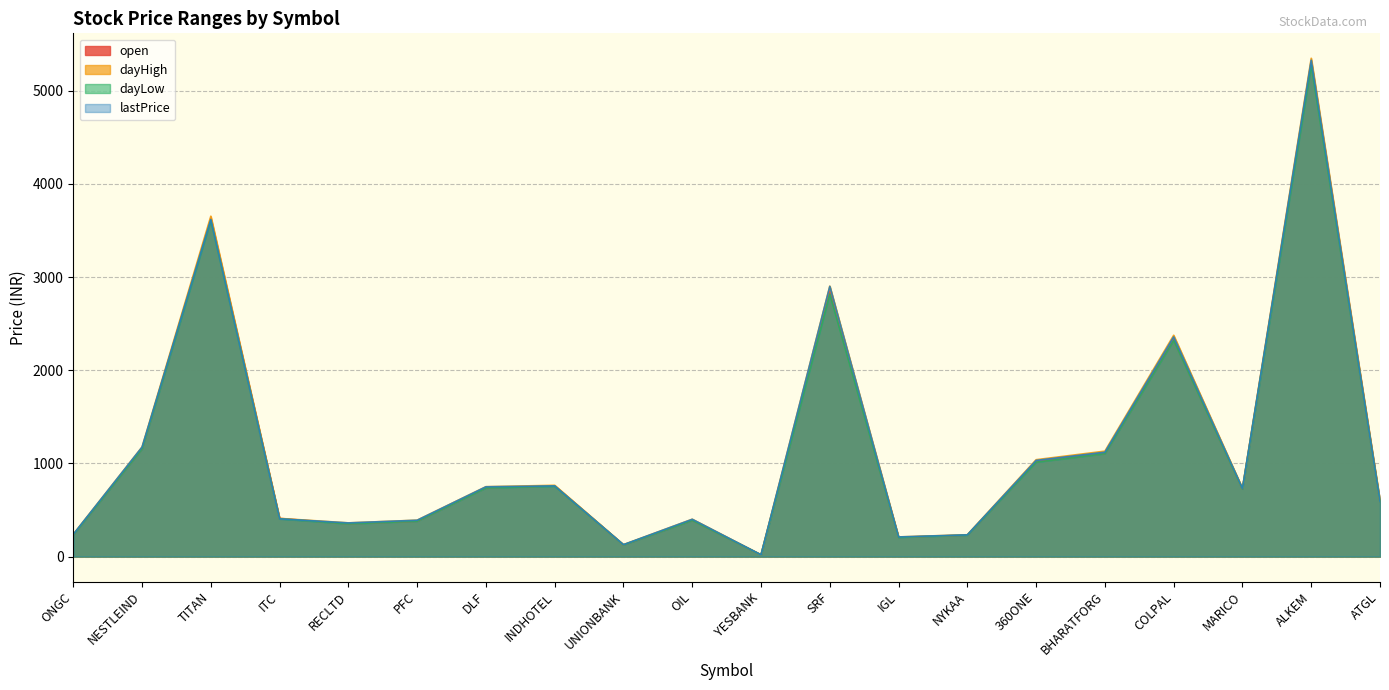

How many lines are shown in the chart?

4